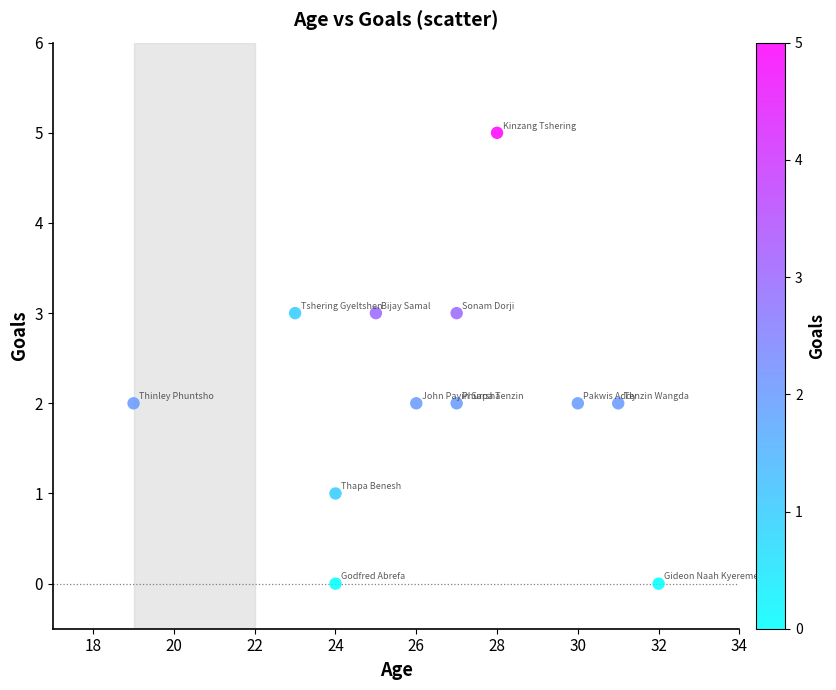

What is the range of X values (max minus min)?

13